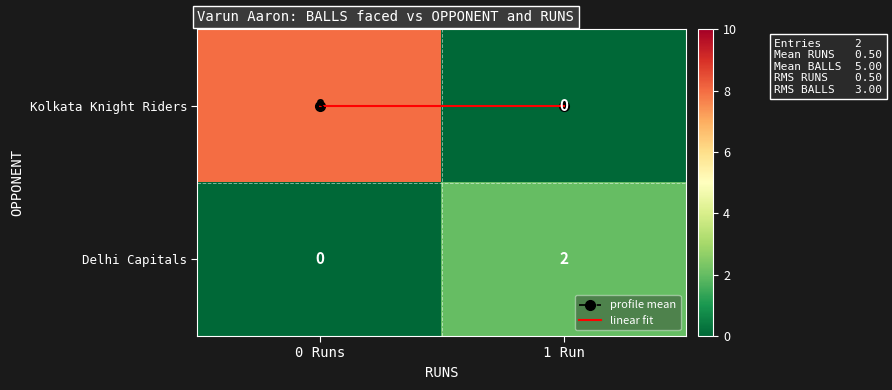

Which series changed the most between 0 Runs and 1 Run?

Kolkata Knight Riders